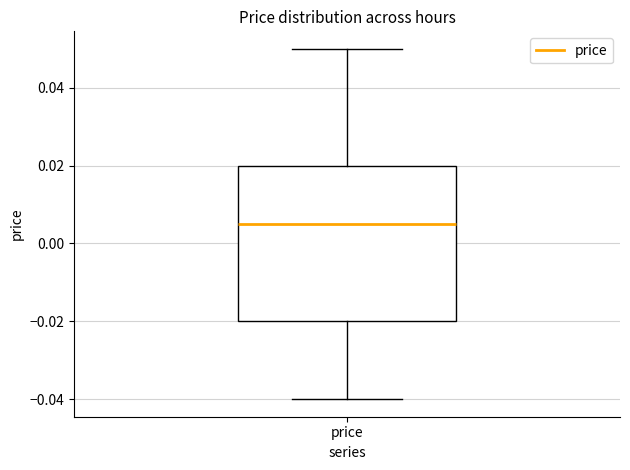

Where does the median line of the box for price sit on the y-axis? The values are not printed on the chart, so give them approximately, as read against the axis.

0.006